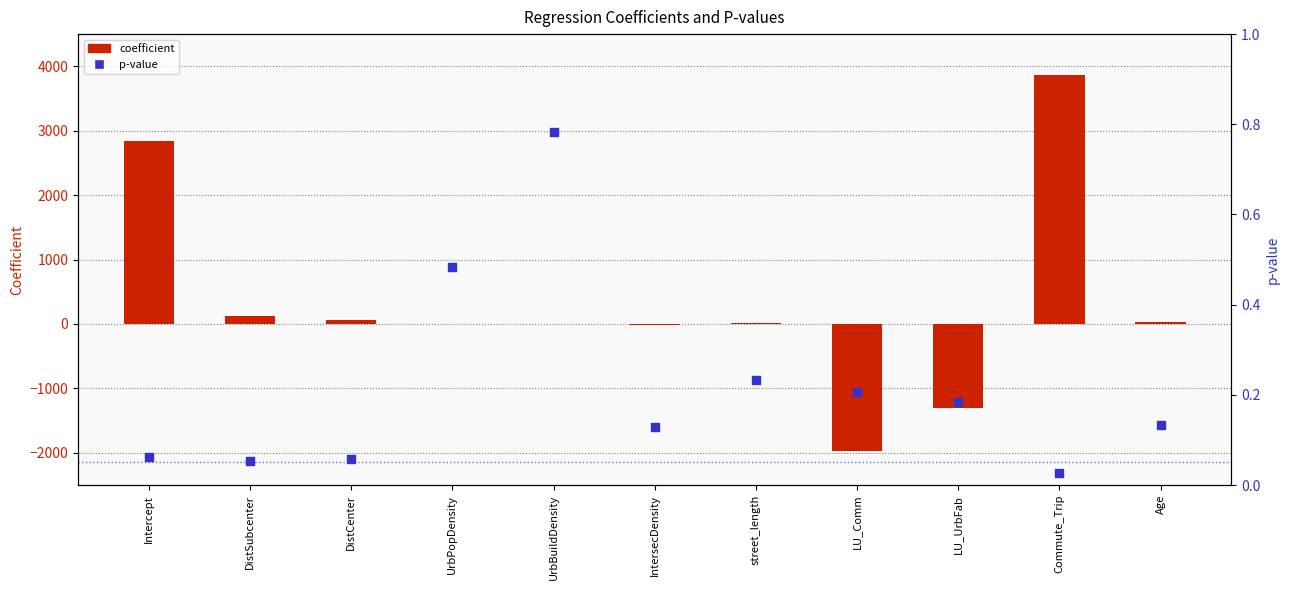

What is the total value across all series at LU_UrbFab?

-1310.2